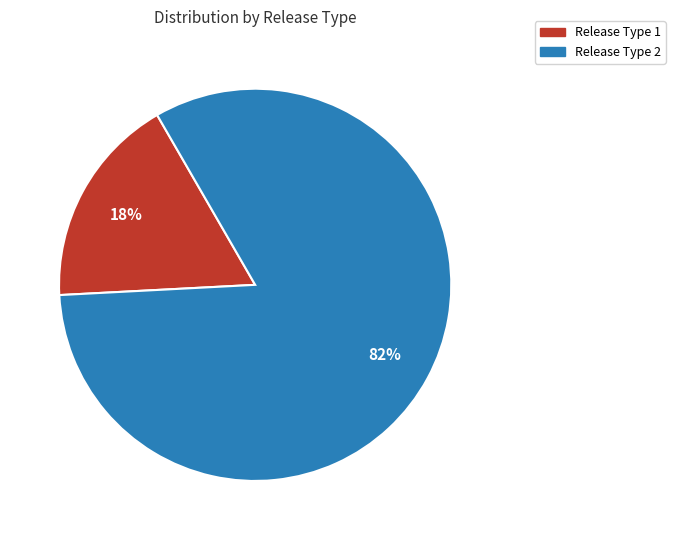

To the nearest percent, what is the average slice percentage?

50%